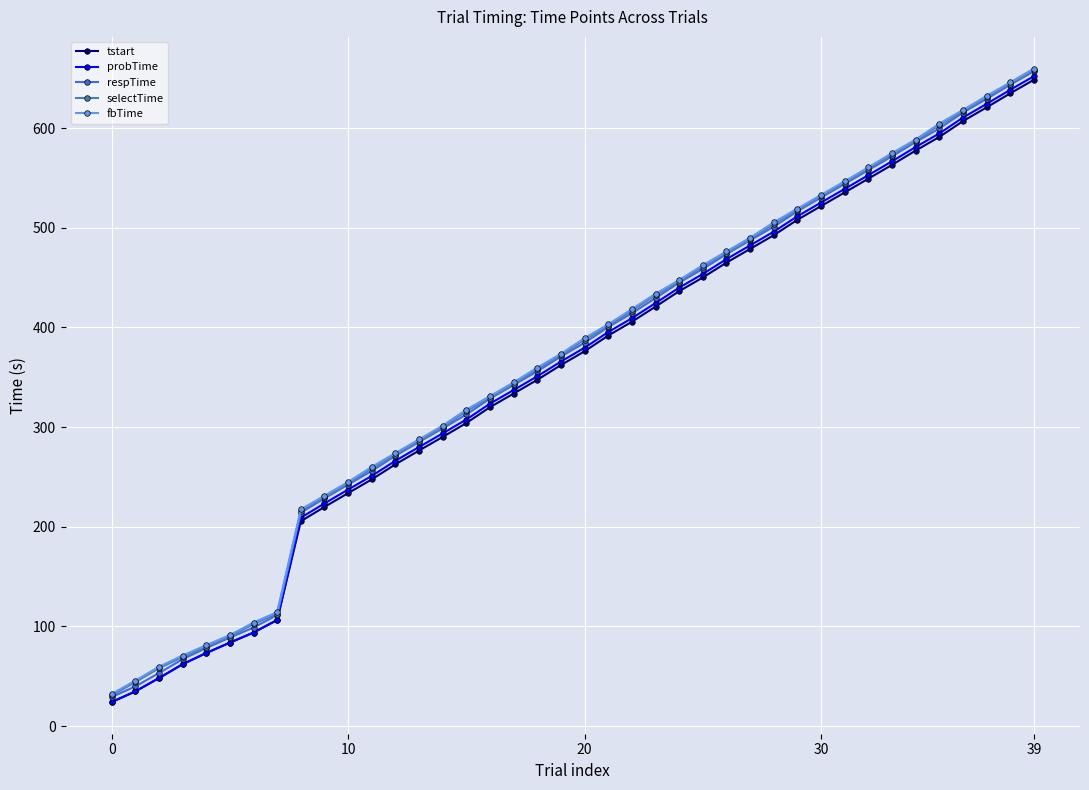

What is the value of the fbTime point at the 10th from the left?

231.2